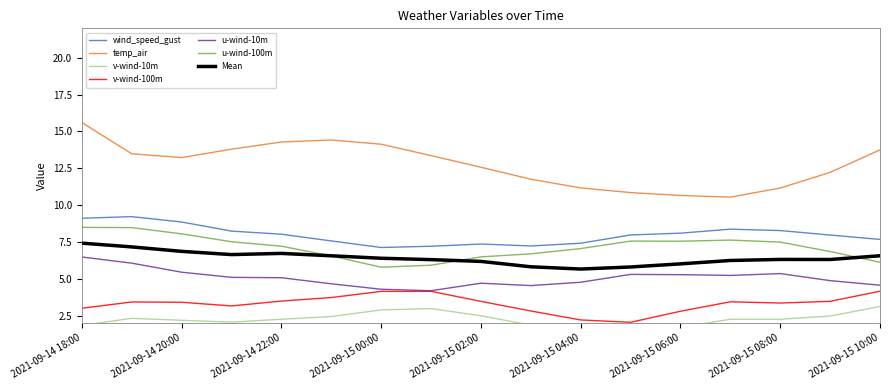

Does the chart display data point markers on the line(s)?

No